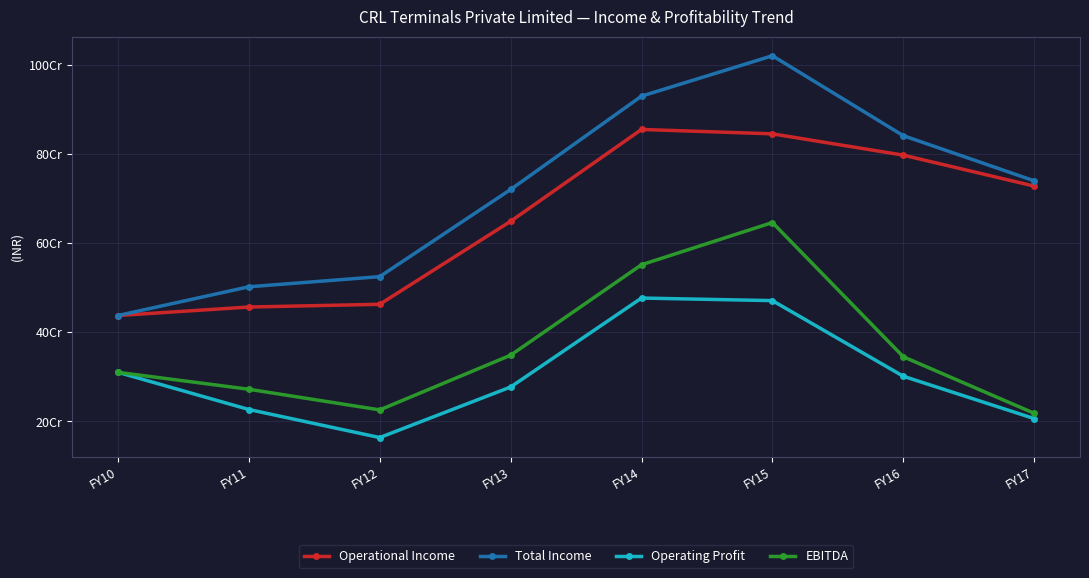

Rank the categories by Operating Profit value from highest to lowest.

FY14, FY15, FY10, FY16, FY13, FY11, FY17, FY12